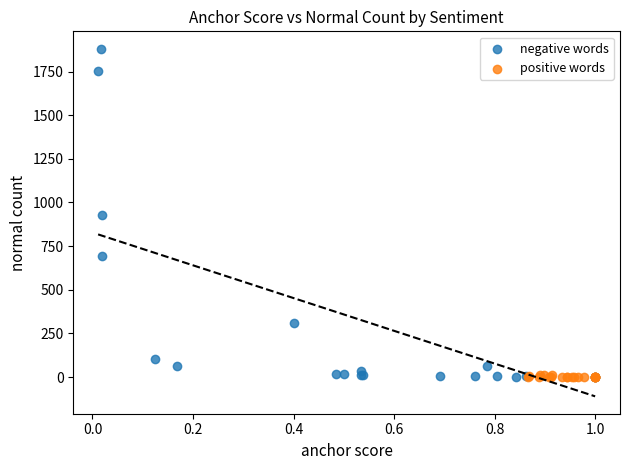

What are all the series names shown in the legend?

negative words, positive words